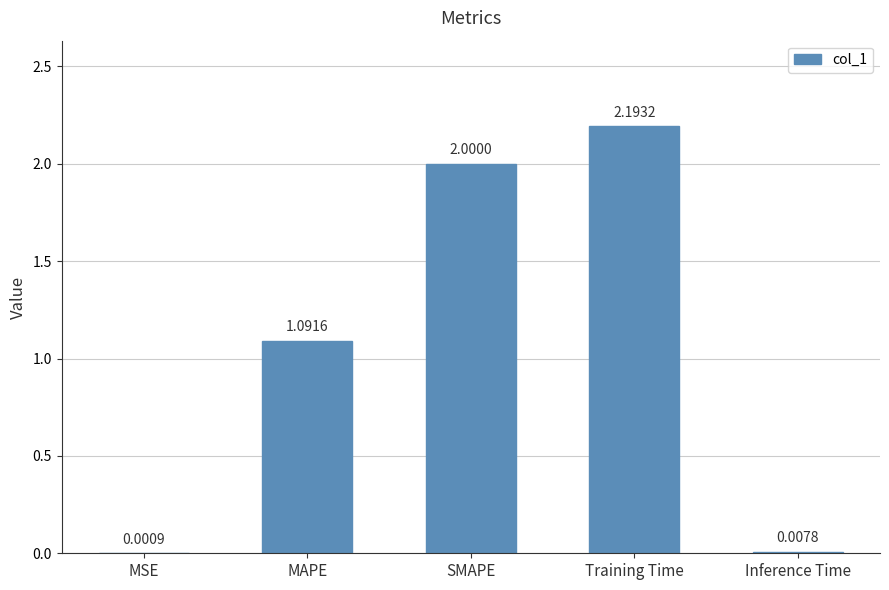

What is the sum of all values?

5.3